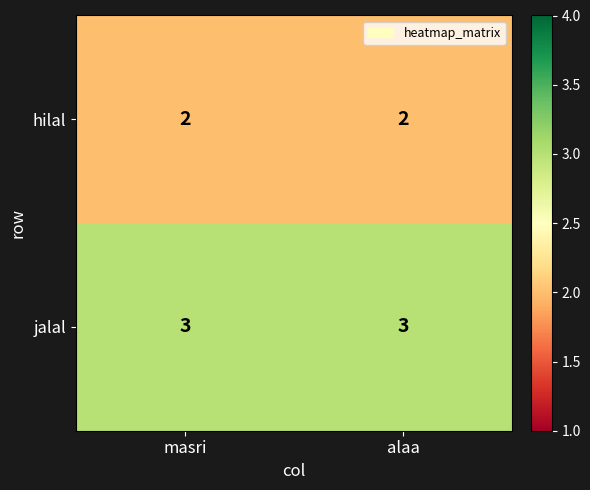

Which series has the largest total across all categories?

jalal